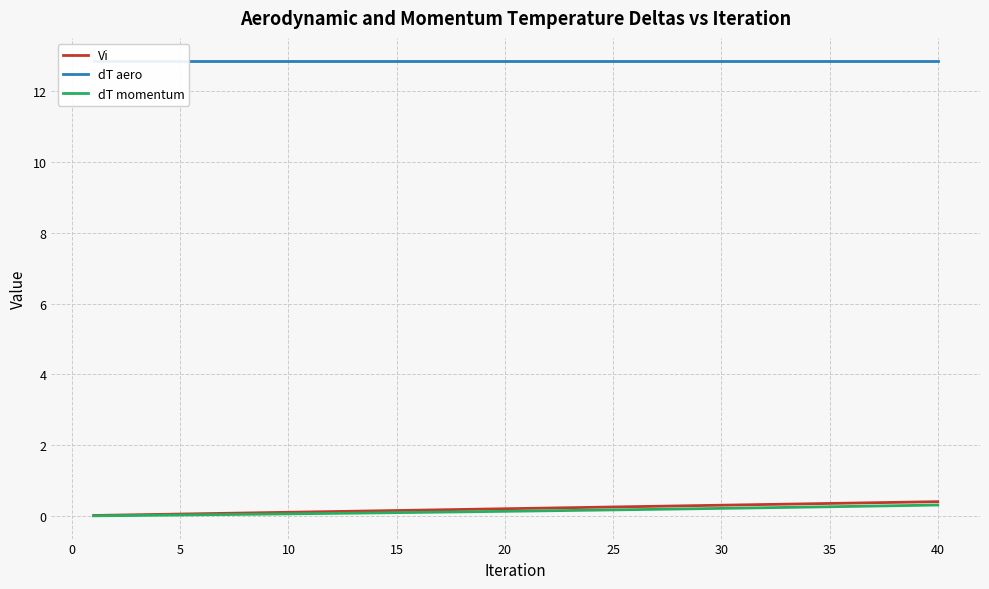

True or false: dT momentum and dT aero intersect in this chart.

False